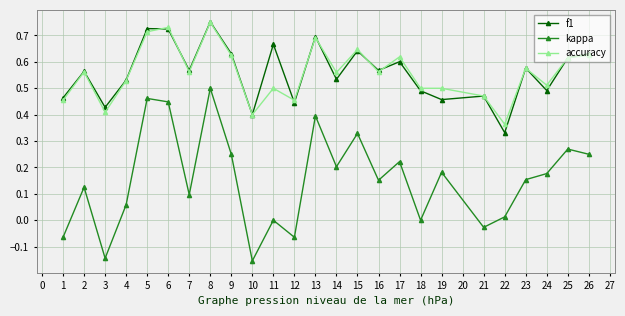

At which label is accuracy closest to 0?

22